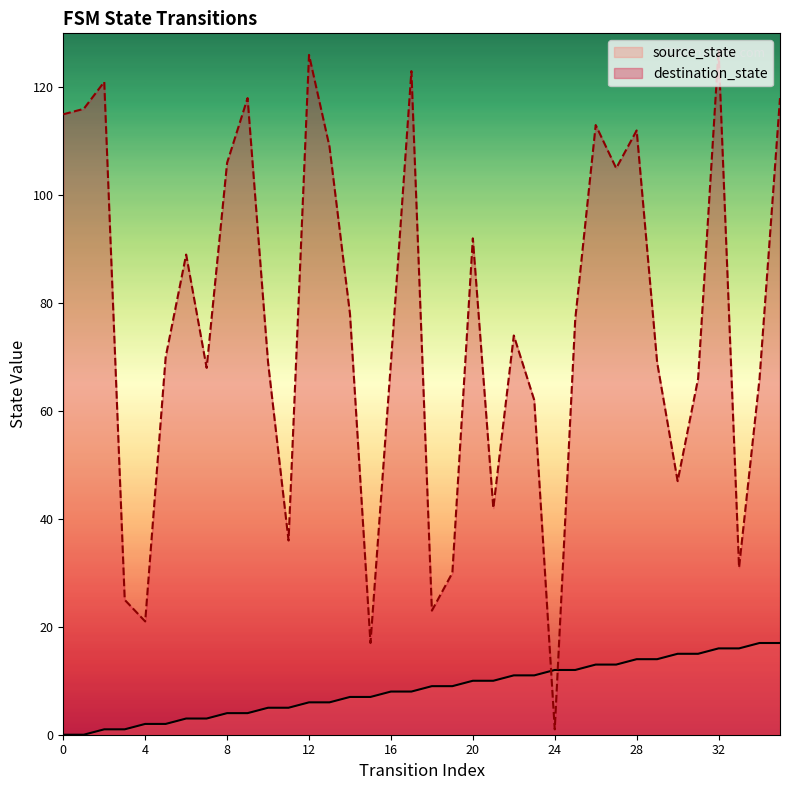

What are all the series names shown in the legend?

source_state, destination_state